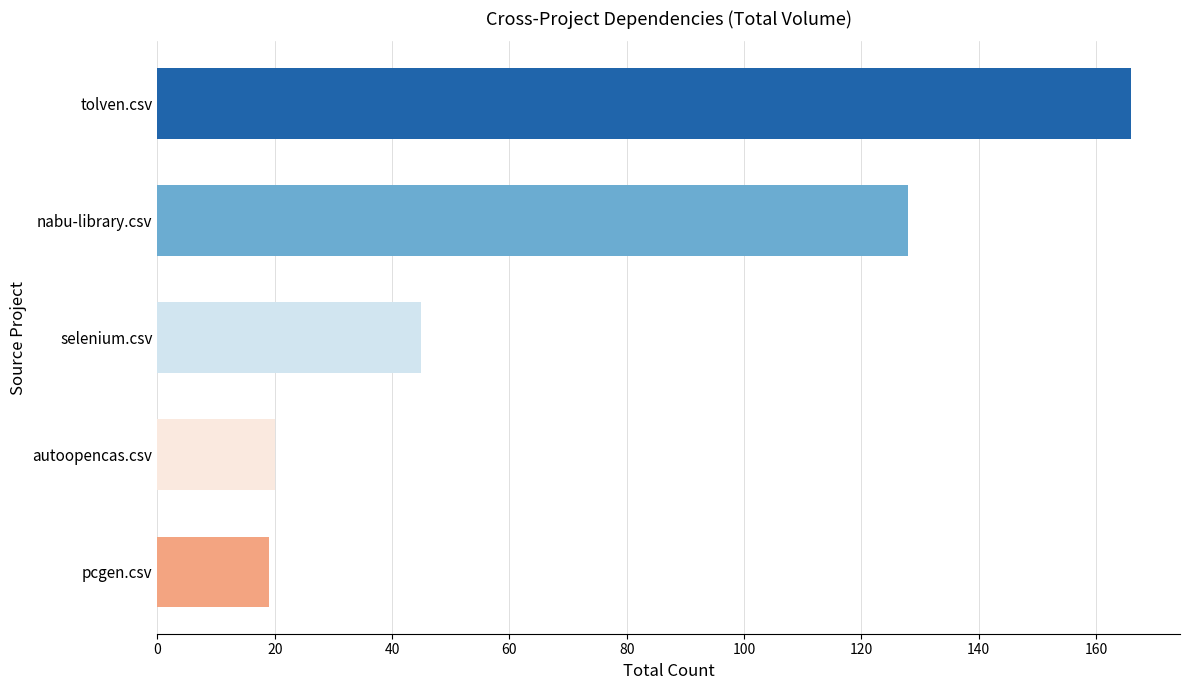

What is the average value?

76